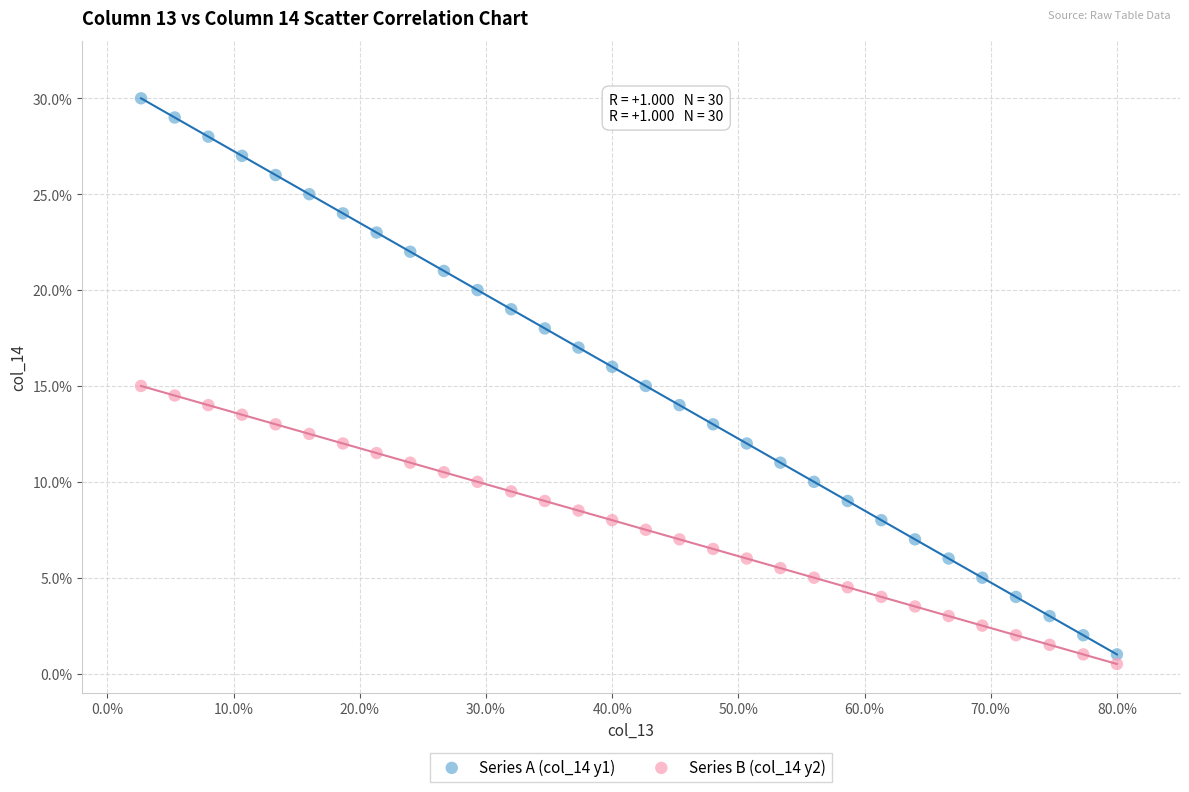

What are all the series names shown in the legend?

Series A (col_14 y1), Series B (col_14 y2)